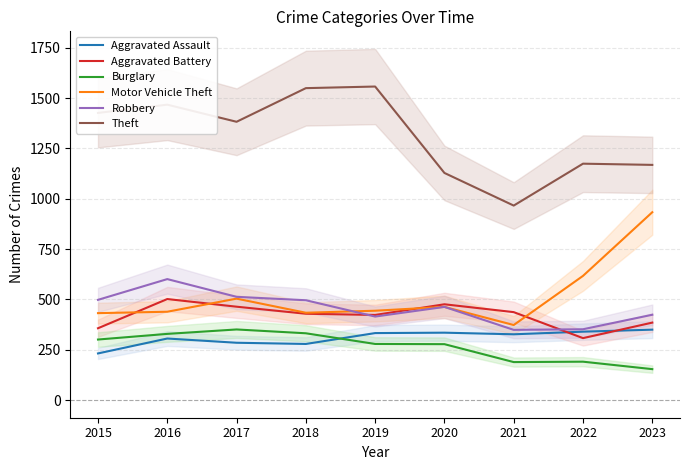

At which category is the sum across all series the highest?

2016